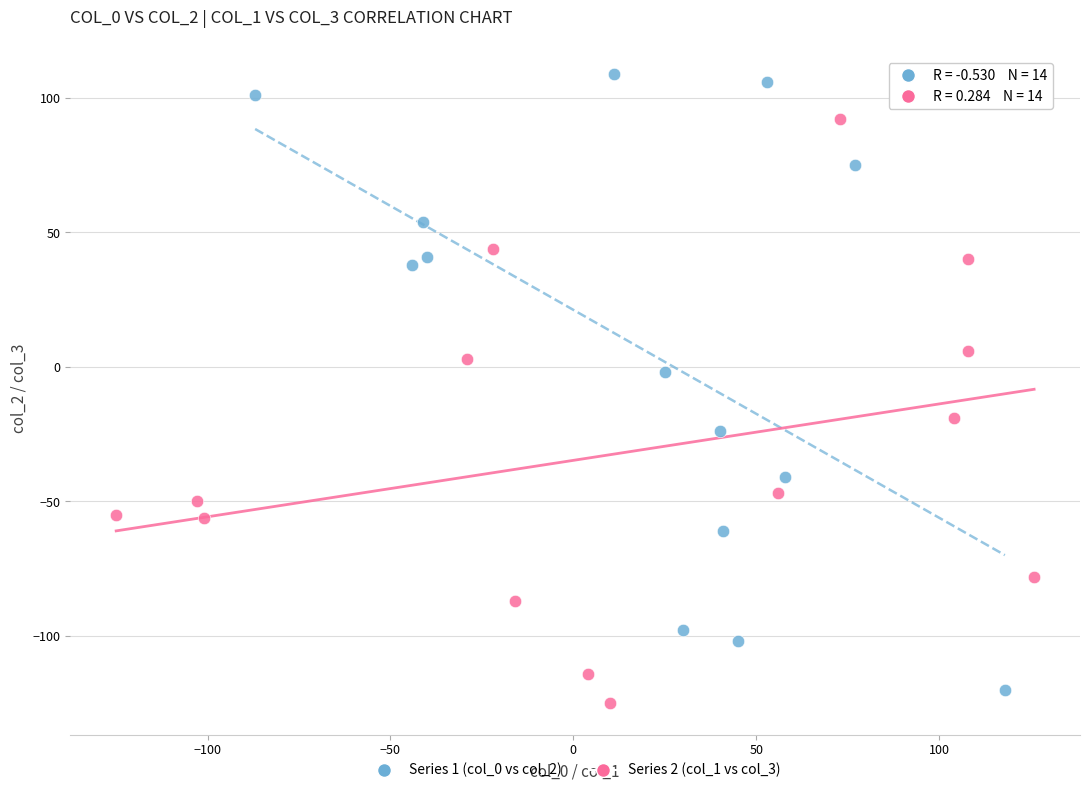

Which series has the widest spread of Y values?

Series 1 (col_0 vs col_2)